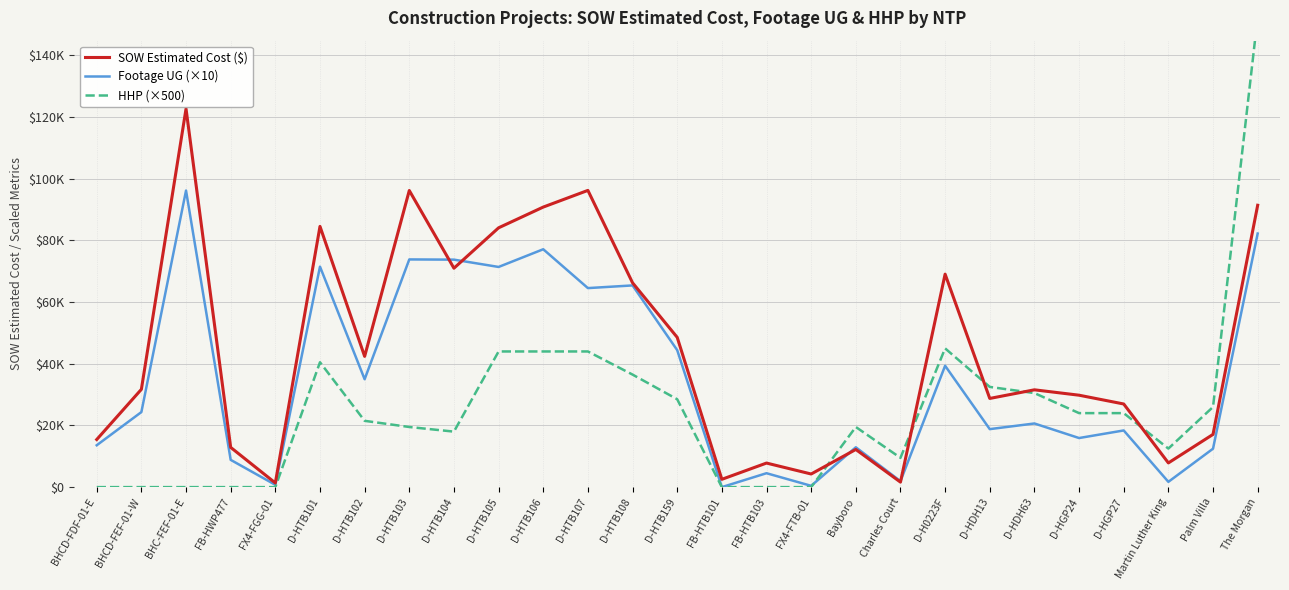

Rank the series at Charles Court from highest to lowest value.

HHP (×500), Footage UG (×10), SOW Estimated Cost ($)